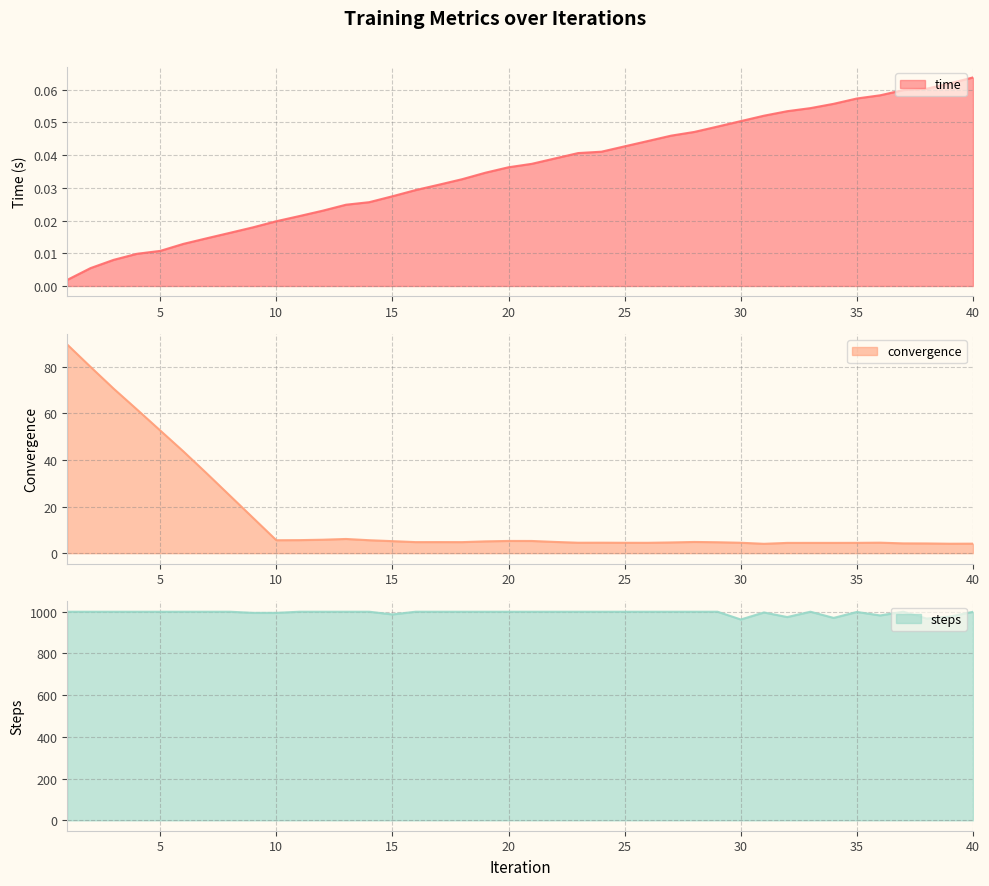

Reading left to right, what are all the values shown in this chart?

time: 1=0.0	2=0.0	3=0.0	4=0.0	5=0.0	6=0.0	7=0.0	8=0.0	9=0.0	10=0.0	11=0.0	12=0.0	13=0.0	14=0.0	15=0.0	16=0.0	17=0.0	18=0.0	19=0.0	20=0.0	21=0.0	22=0.0	23=0.0	24=0.0	25=0.0	26=0.0	27=0.0	28=0.0	29=0.0	30=0.1	31=0.1	32=0.1	33=0.1	34=0.1	35=0.1	36=0.1	37=0.1	38=0.1	39=0.1	40=0.1
convergence: 1=89.6	2=80.0	3=70.6	4=61.7	5=52.7	6=43.7	7=34.3	8=24.7	9=15.1	10=5.6	11=5.6	12=5.8	13=6.1	14=5.6	15=5.2	16=4.7	17=4.7	18=4.7	19=5.1	20=5.2	21=5.2	22=4.8	23=4.5	24=4.5	25=4.5	26=4.4	27=4.6	28=4.8	29=4.7	30=4.5	31=4.0	32=4.4	33=4.4	34=4.4	35=4.4	36=4.5	37=4.2	38=4.2	39=4.0	40=4.1
steps: 1=1000.0	2=1000.0	3=1000.0	4=1000.0	5=1000.0	6=1000.0	7=1000.0	8=1000.0	9=994.5	10=994.6	11=1000.0	12=1000.0	13=1000.0	14=1000.0	15=987.0	16=1000.0	17=1000.0	18=1000.0	19=1000.0	20=1000.0	21=1000.0	22=1000.0	23=1000.0	24=1000.0	25=1000.0	26=1000.0	27=1000.0	28=1000.0	29=1000.0	30=962.8	31=996.5	32=974.4	33=1000.0	34=970.4	35=998.9	36=982.2	37=1000.0	38=967.3	39=976.6	40=999.6